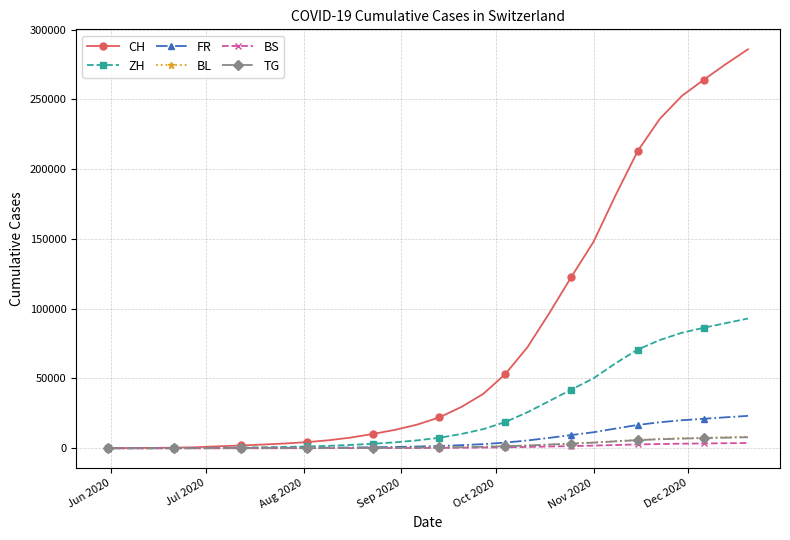

What are all the series names shown in the legend?

CH, ZH, FR, BL, BS, TG